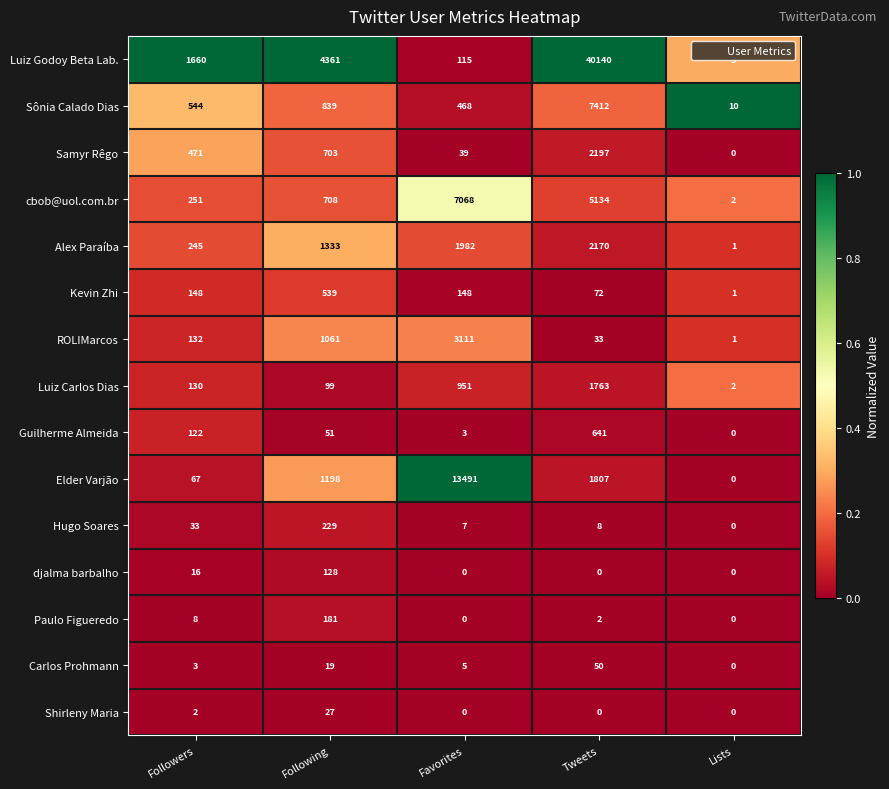

At which label does djalma barbalho reach its peak?

Following